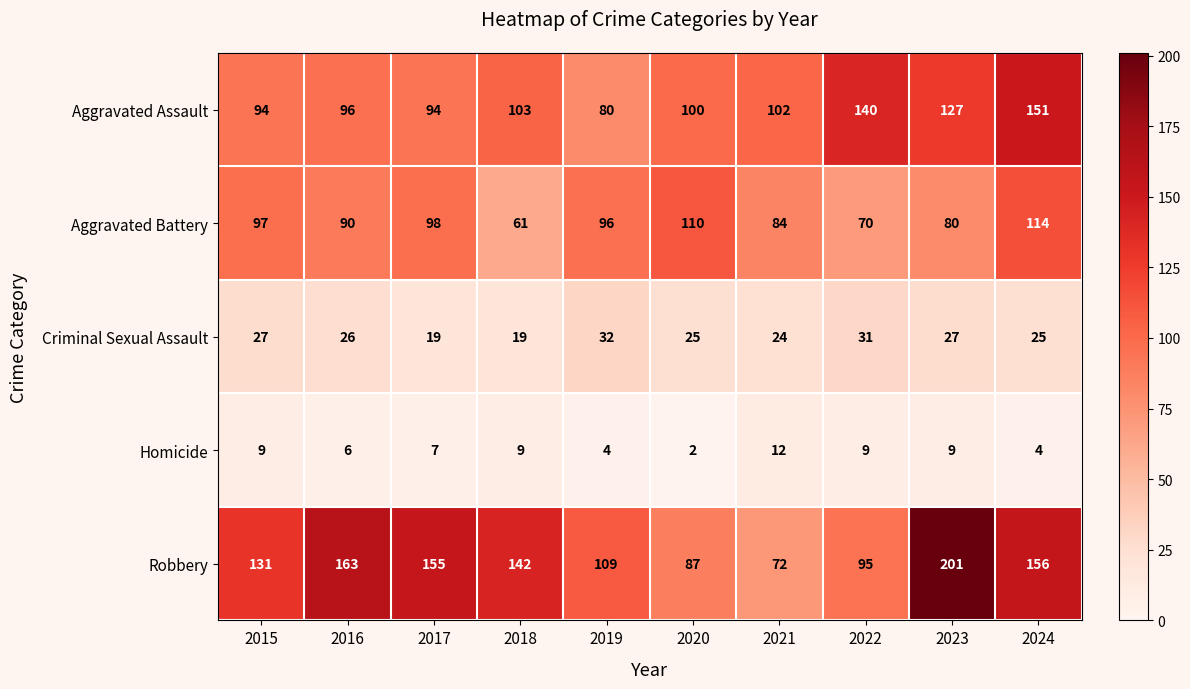

Which series has the largest total across all categories?

Robbery